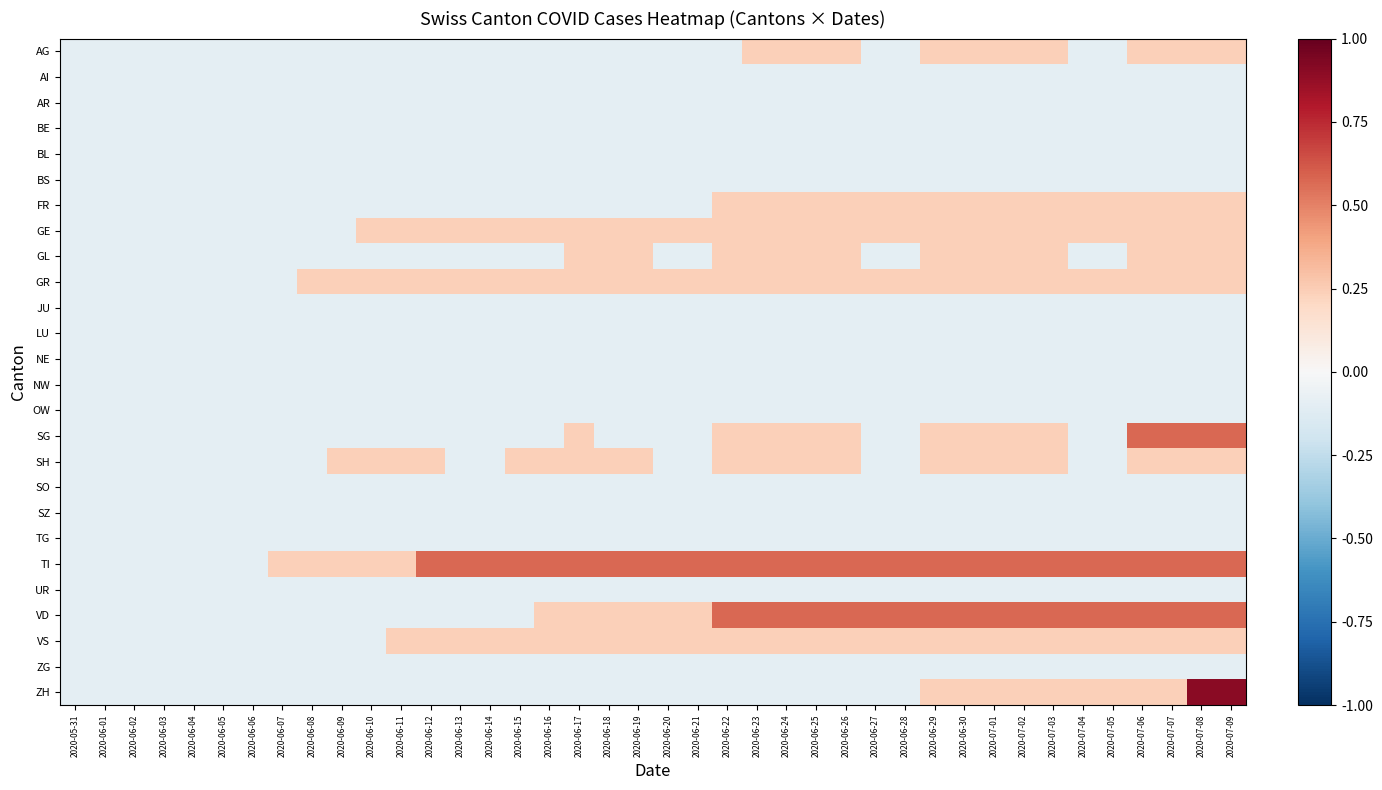

Which has a higher value, 2020-07-07 or 2020-06-02?

2020-07-07